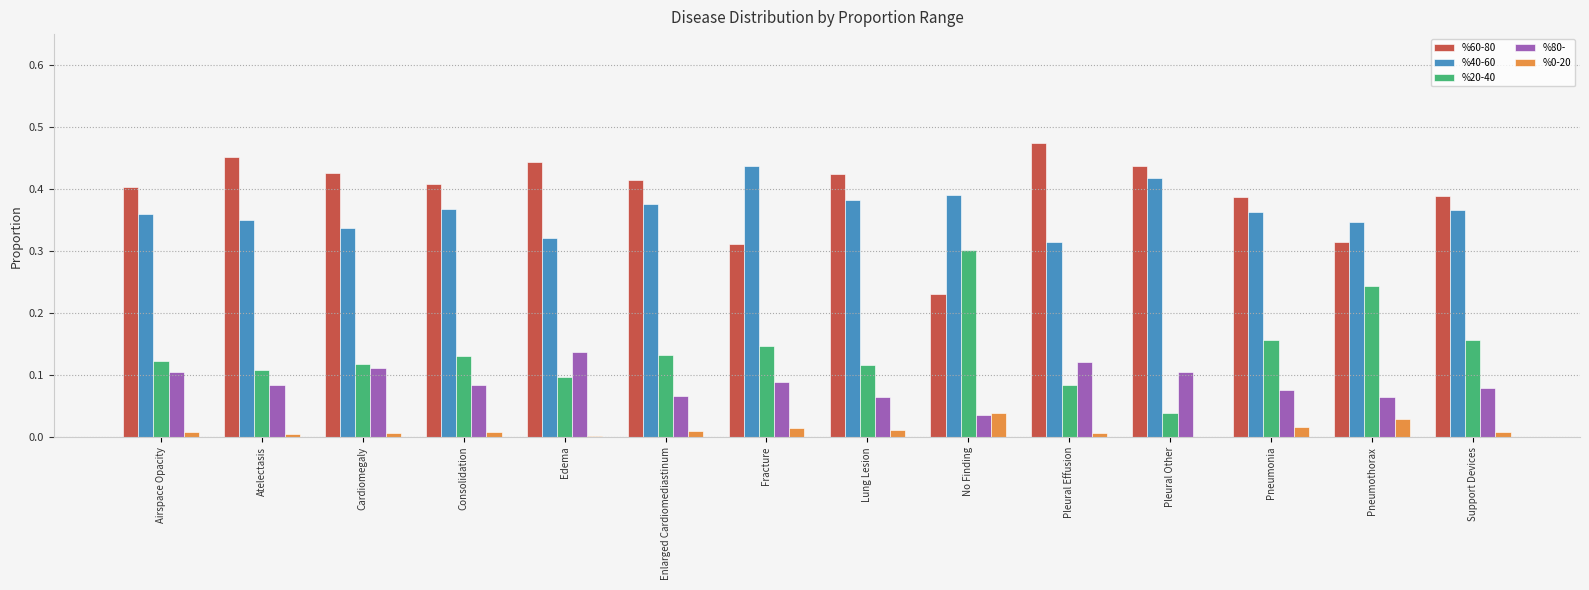

Are the bars grouped side by side (vs. stacked)?

Yes